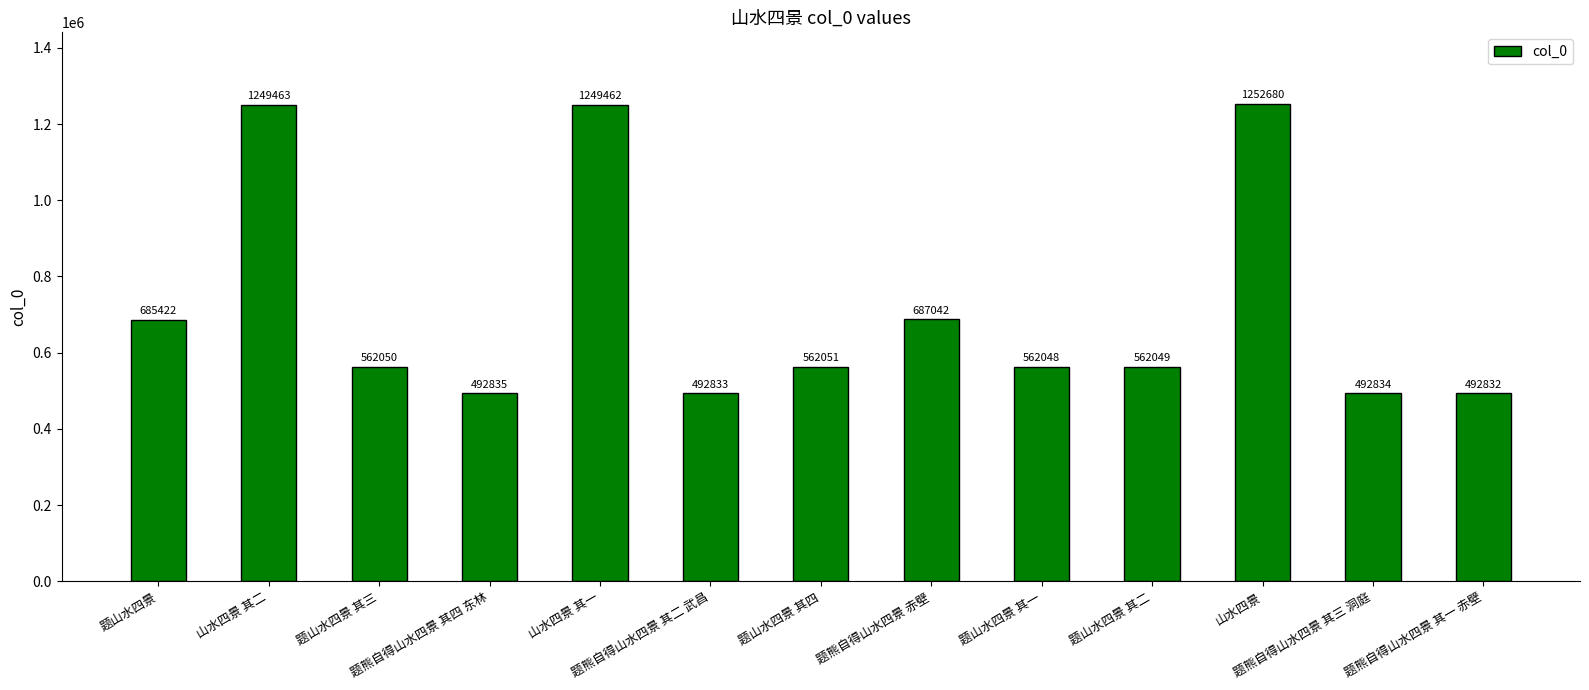

Reading left to right, extract all data points from this chart.

685422	1249463	562050	492835	1249462	492833	562051	687042	562048	562049	1252680	492834	492832